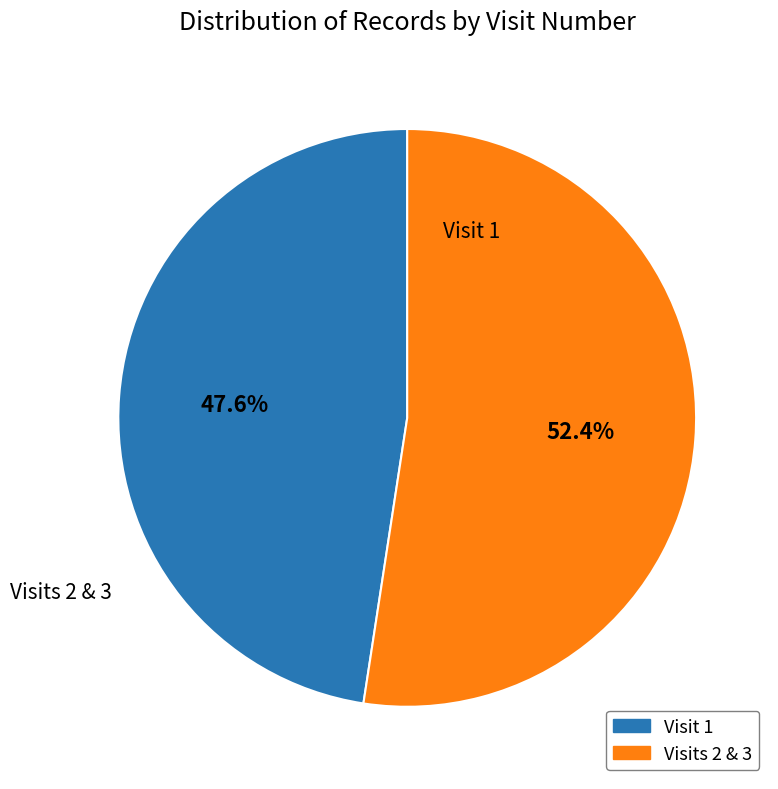

Is there a majority slice in this chart?

Yes